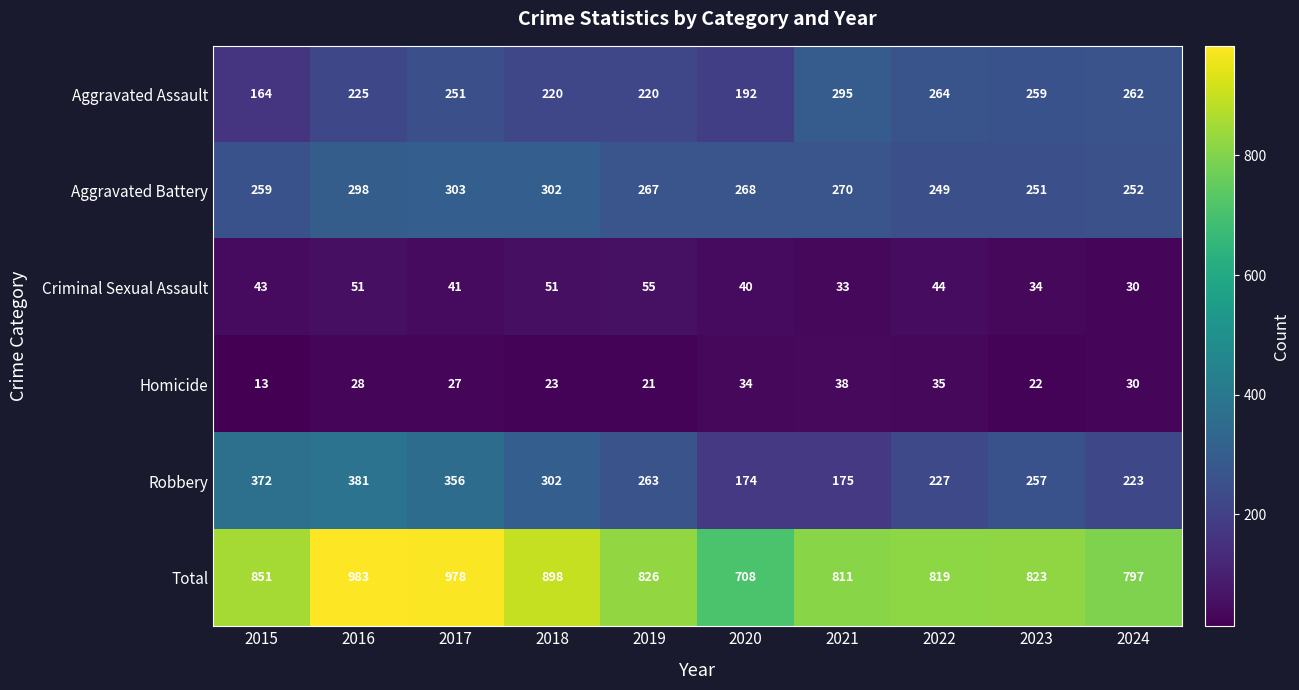

What is the spread (max minus min) of values at 2022?

784